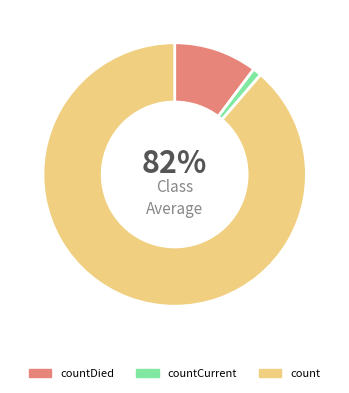

The count slice represents 89% of the pie. True or false?

True